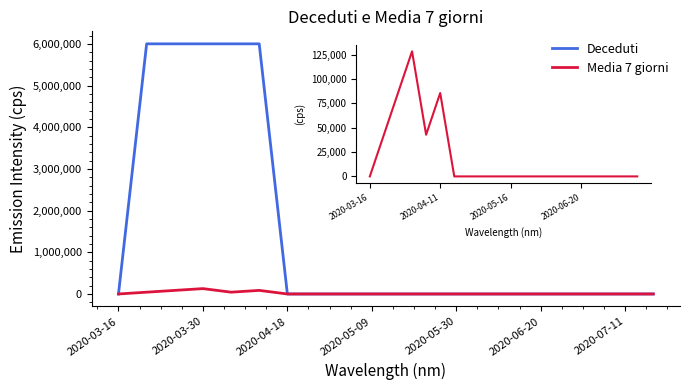

What is the maximum value shown in the chart?

6000000.0